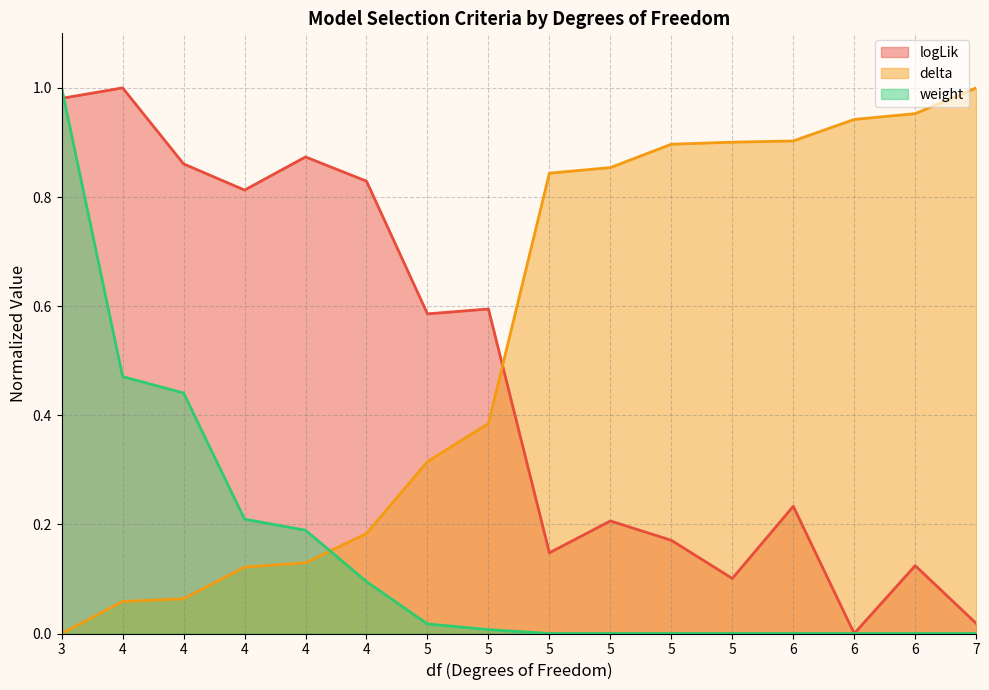

What is the value of the delta point at the 2nd from the left?

0.1